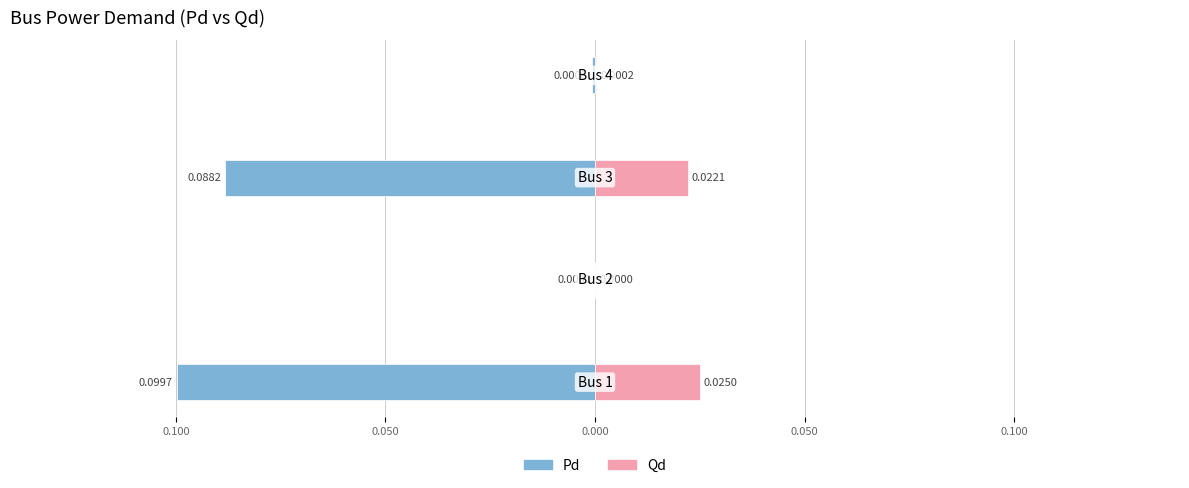

Reading left to right, list all the values displayed in this chart.

Pd: -0.1	0.0	-0.1	-0.0
Qd: 0.0	0.0	0.0	0.0